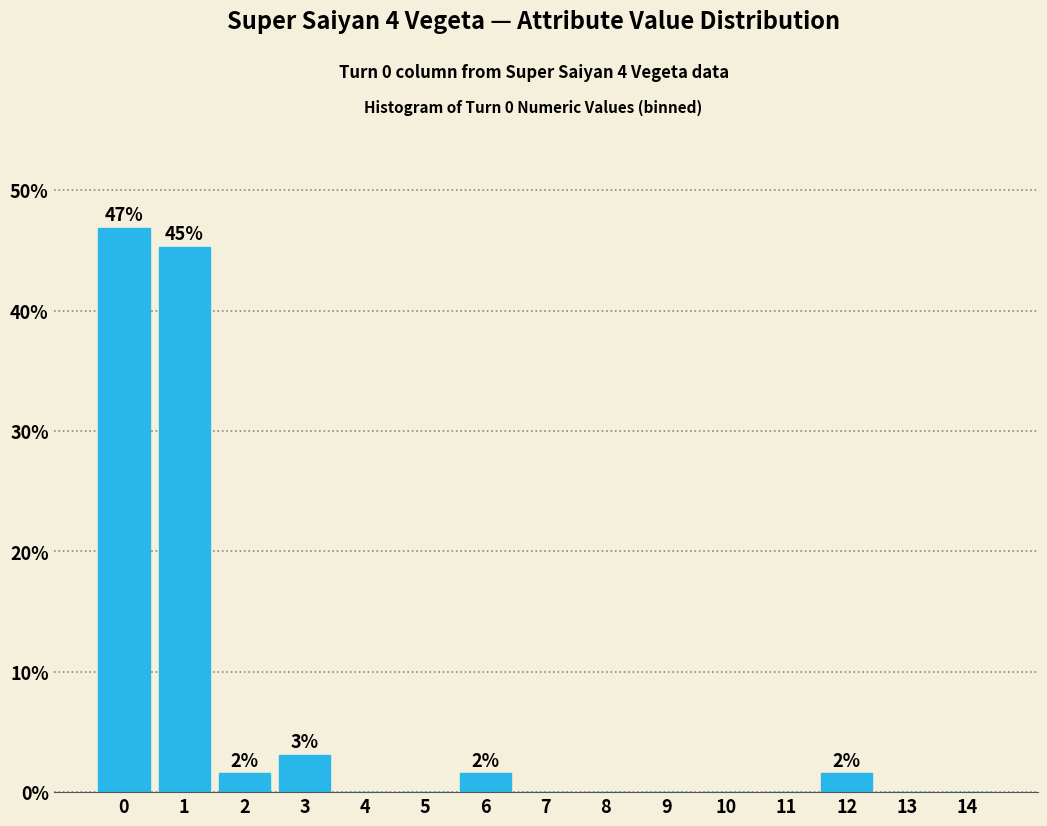

Reading left to right, transcribe all the data shown in this chart.

0=46.9	1=45.3	2=1.6	3=3.1	4=0.0	5=0.0	6=1.6	7=0.0	8=0.0	9=0.0	10=0.0	11=0.0	12=1.6	13=0.0	14=0.0